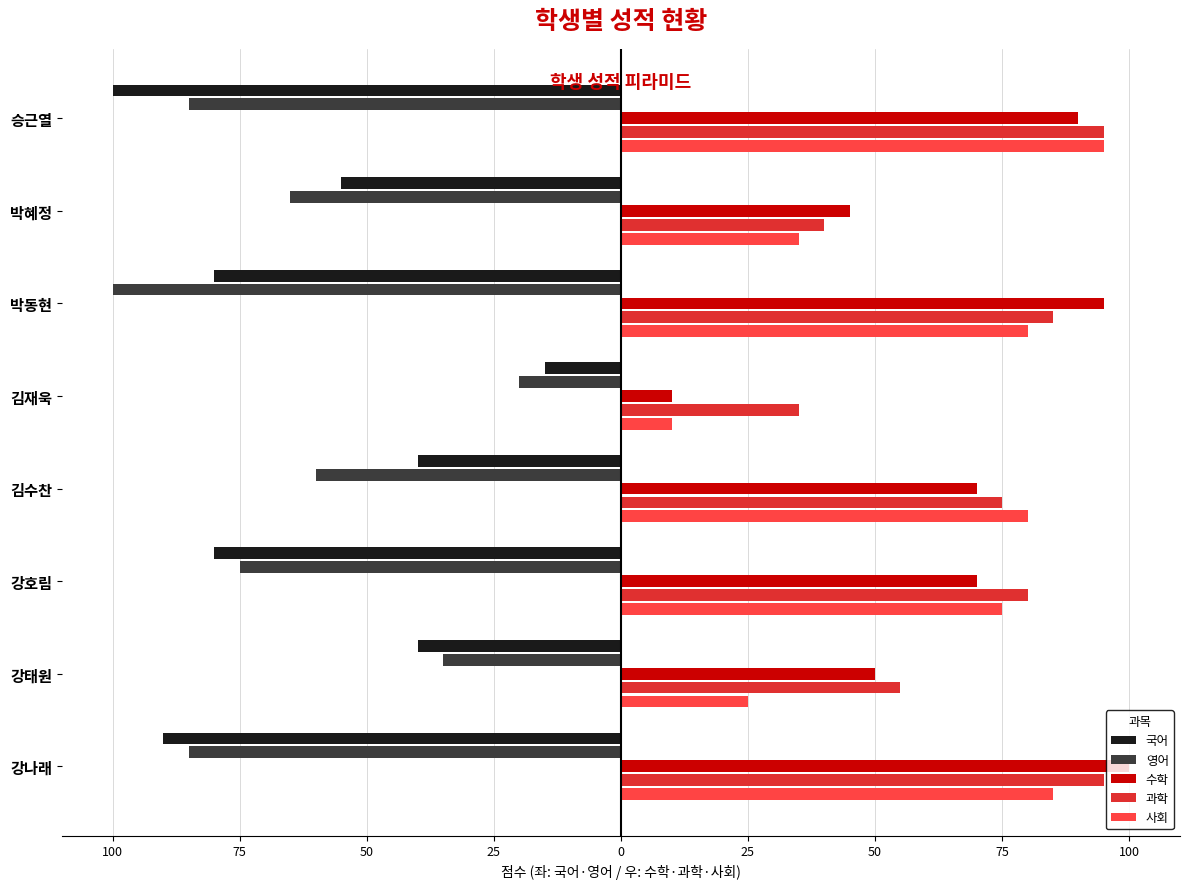

What are all the series names shown in the legend?

국어, 영어, 수학, 과학, 사회